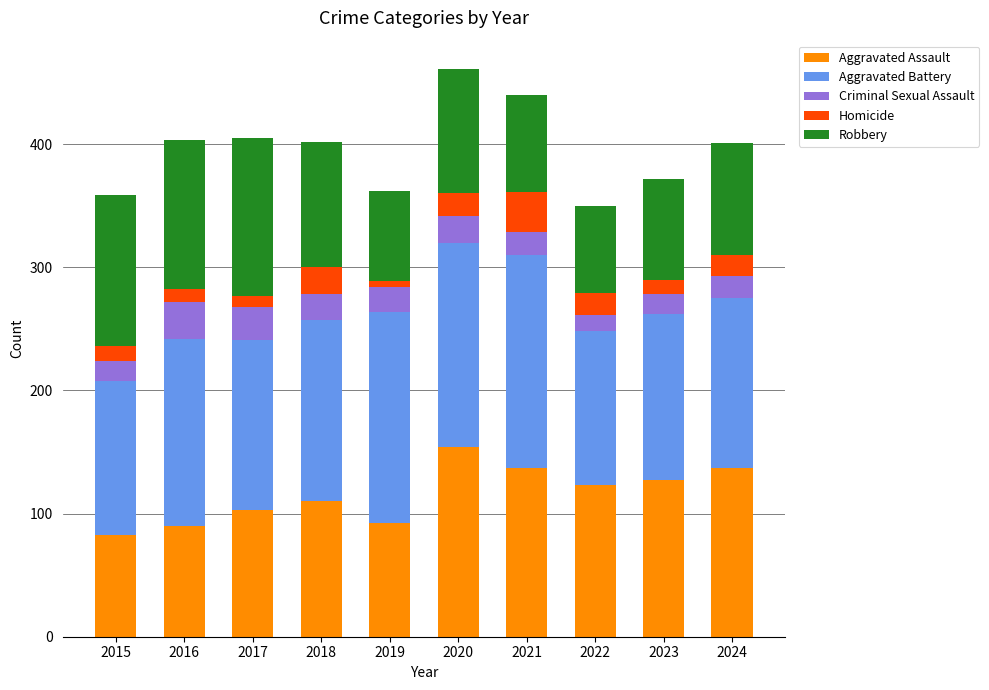

What is the maximum value for Aggravated Assault?

154